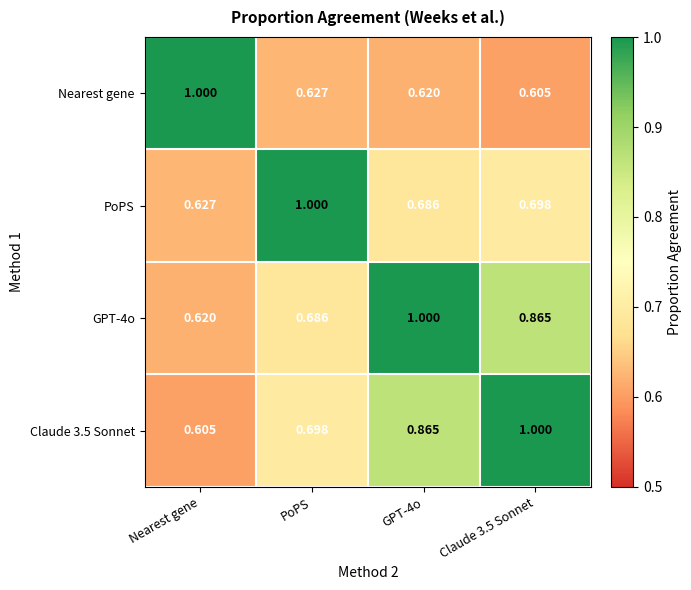

Where is GPT-4o nearest to the value 0?

Nearest gene